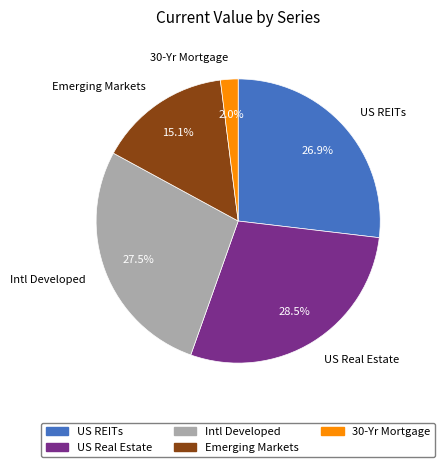

How many slices are in this pie chart?

5